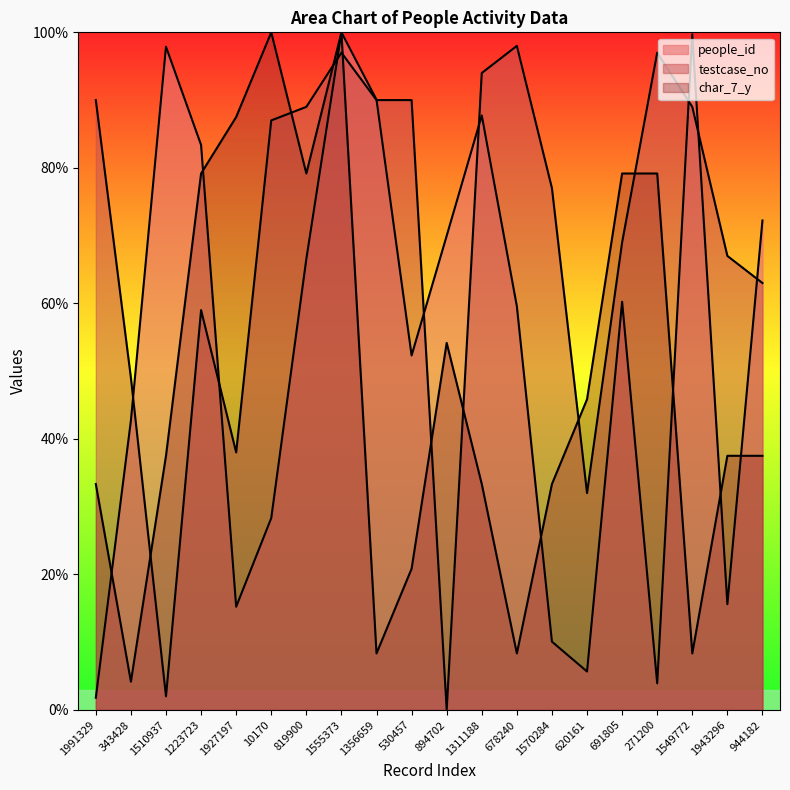

What is the sum of the people_id values at 1311188 and 691805?

148.0